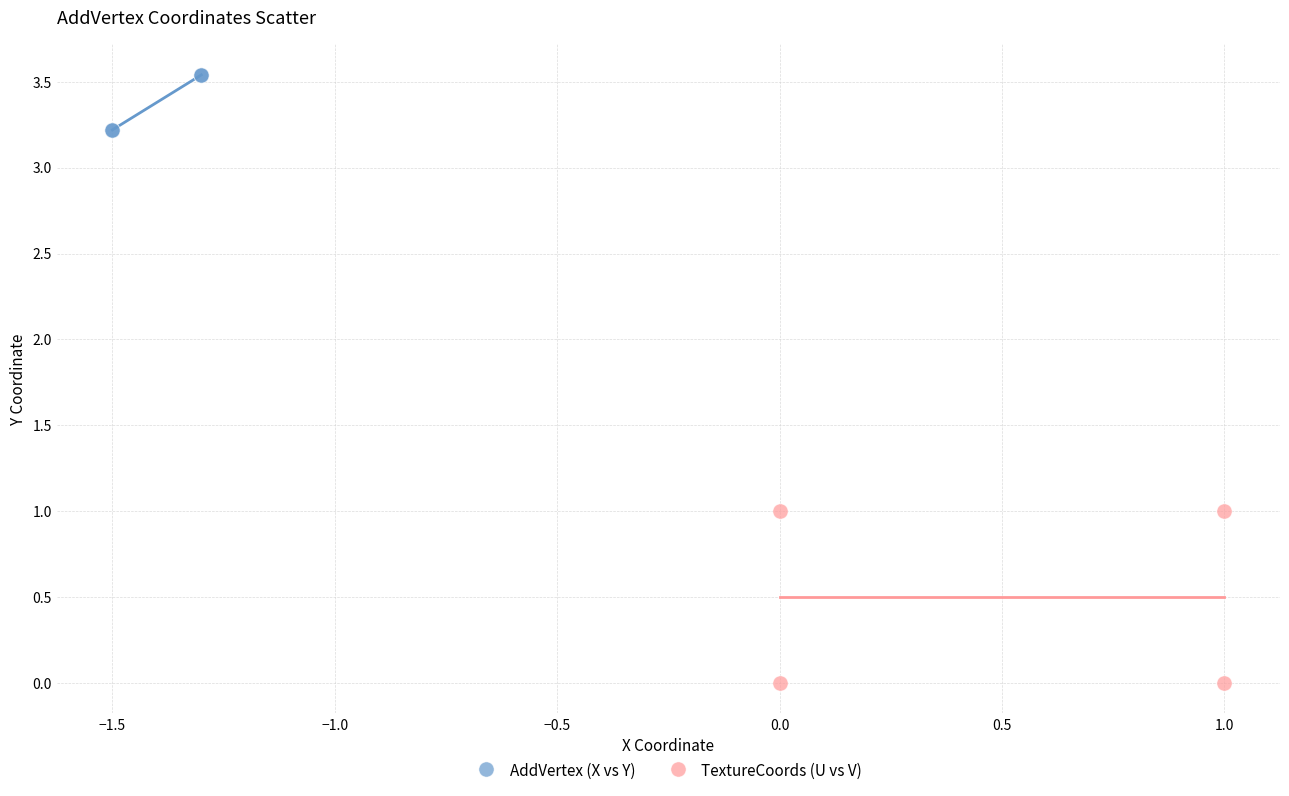

Which series has the widest spread of Y values?

TextureCoords (U vs V)